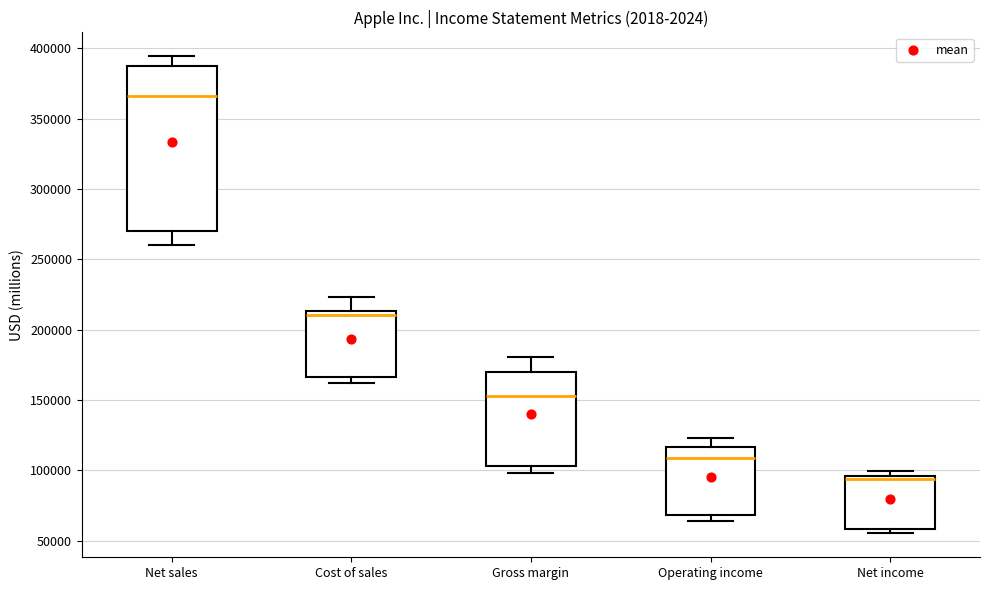

Which box's median line is the lowest?

Net income